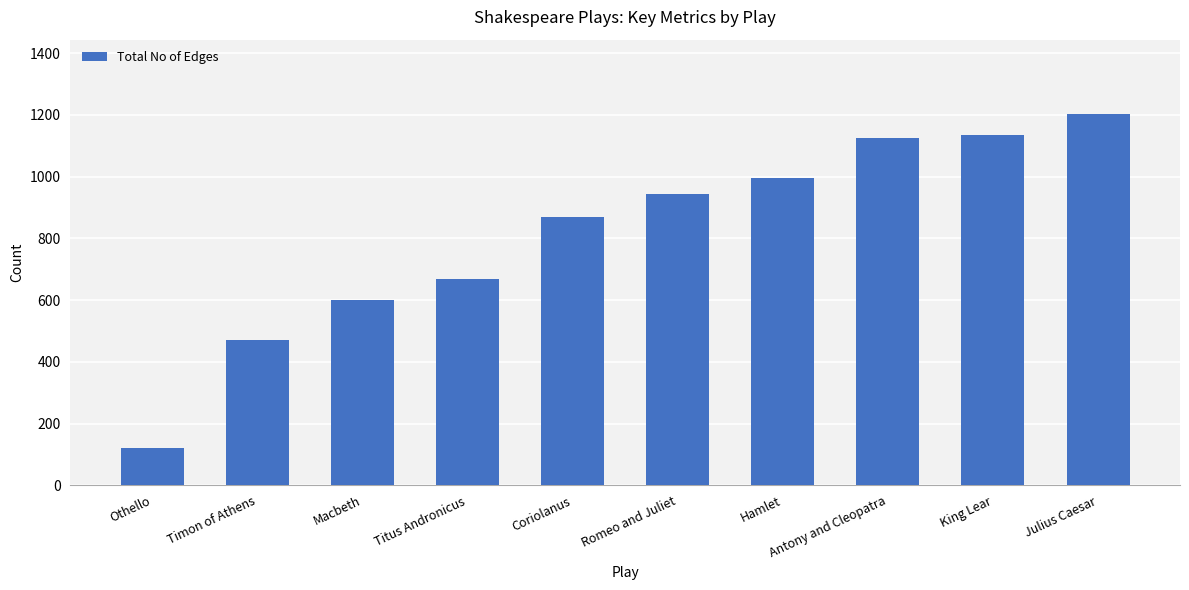

What is the label of the 5th bar from the left?

Coriolanus